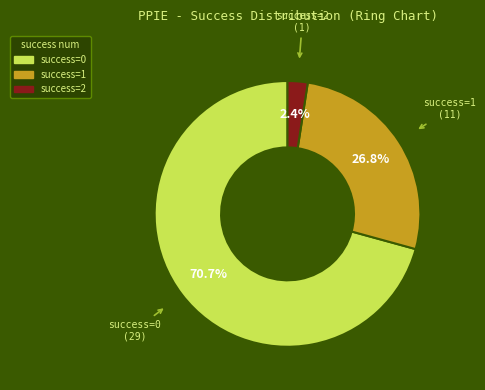

Does any single category account for the majority?

Yes